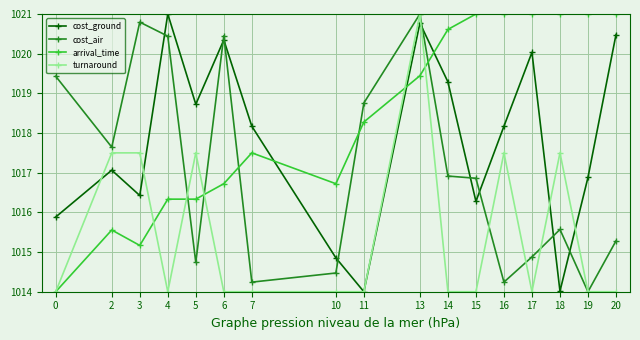

Does the chart have visible grid lines?

Yes